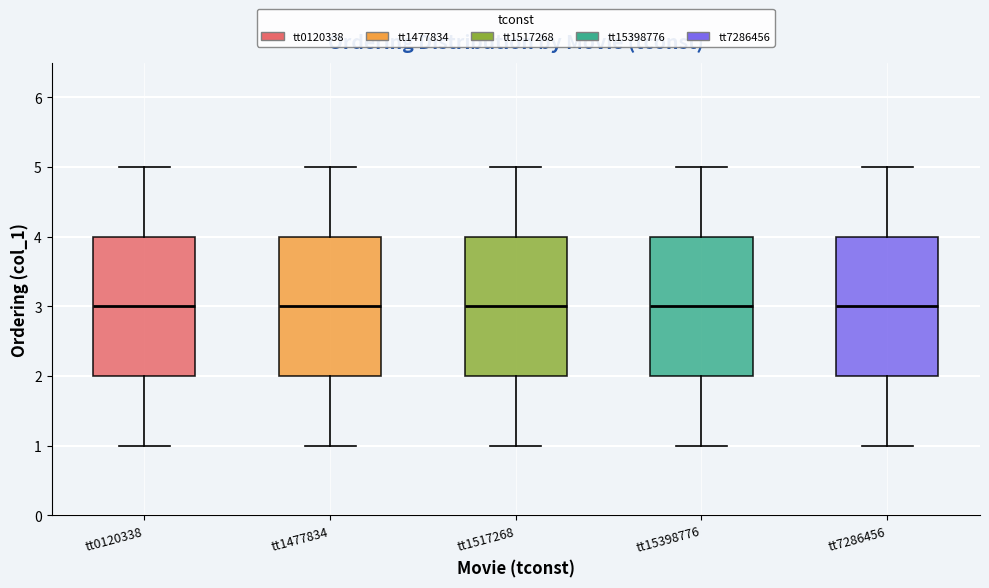

Reading left to right, transcribe this box plot: for each box, give where its median line is, the range the box spans, and where its two whiskers end, as read against the y-axis. The values are not printed on the chart, so give them approximately, as read against the axis.

tt0120338: median 3, box 2 to 4, whiskers 1 to 5
tt1477834: median 3, box 2 to 4, whiskers 1 to 5
tt1517268: median 3, box 2 to 4, whiskers 1 to 5
tt15398776: median 3, box 2 to 4, whiskers 1 to 5
tt7286456: median 3, box 2 to 4, whiskers 1 to 5